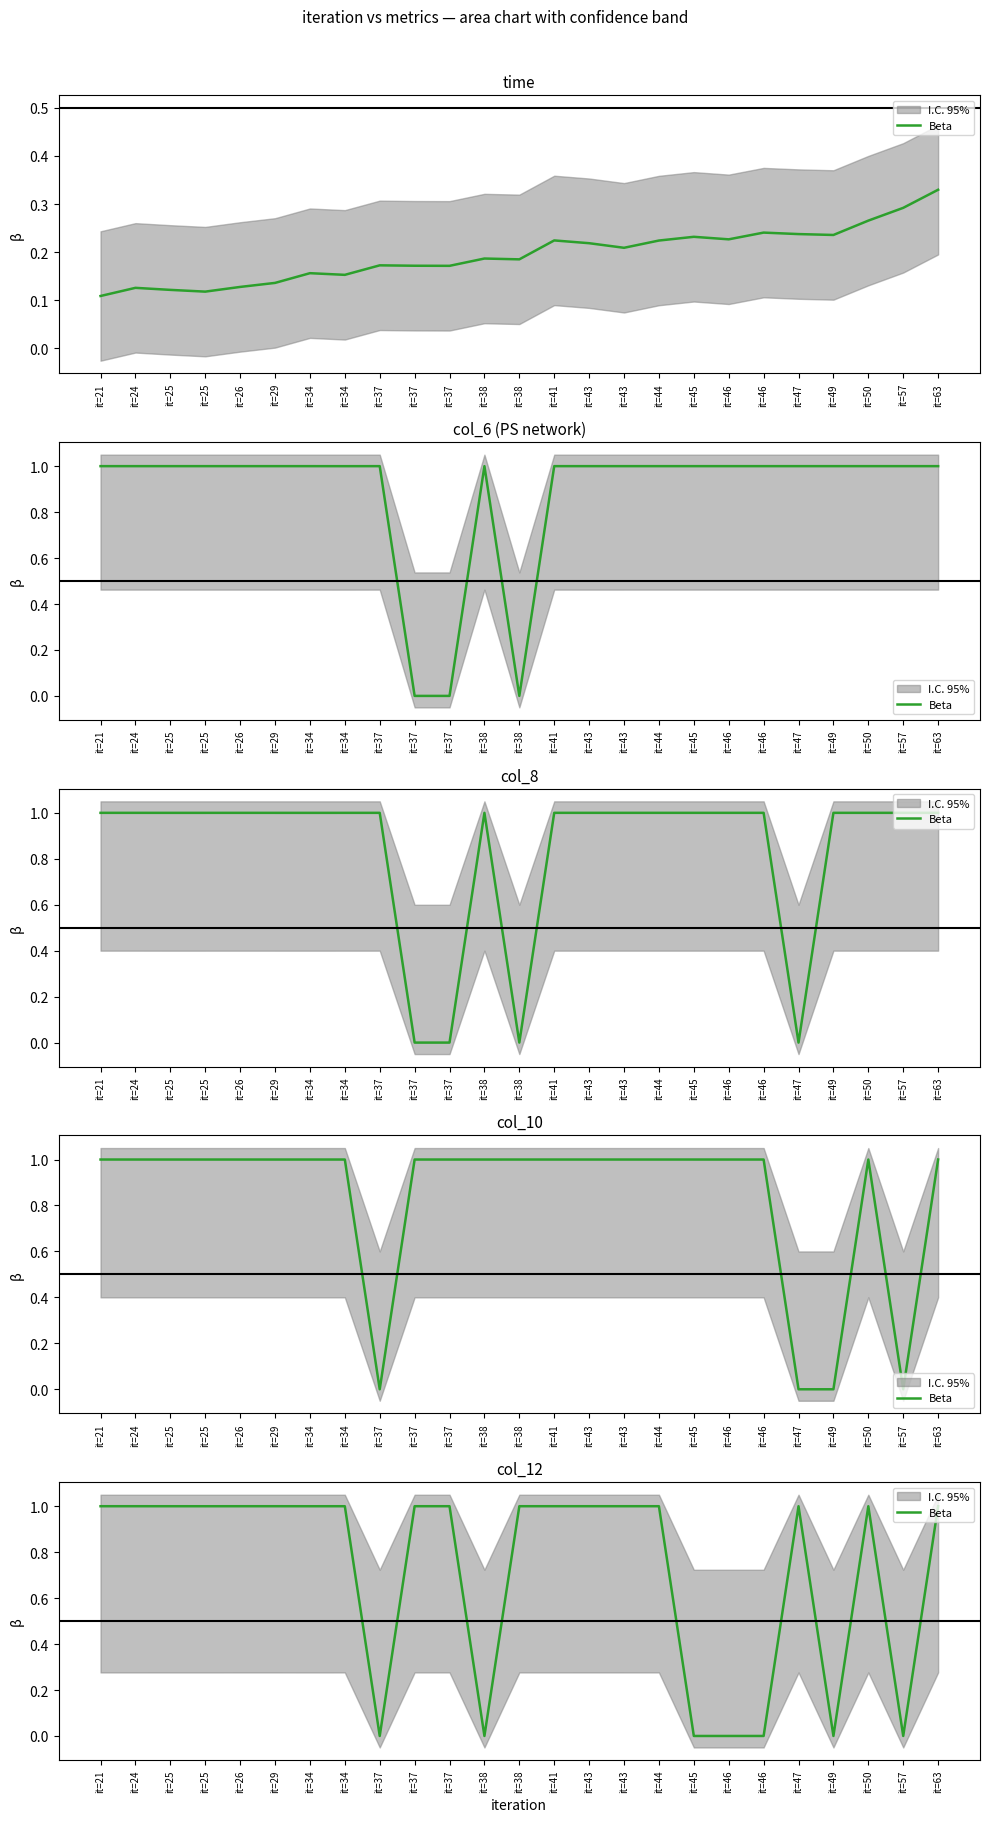

Reading left to right, what are all the values shown in this chart?

it=21=1.0	it=24=1.0	it=25=1.0	it=25=1.0	it=26=1.0	it=29=1.0	it=34=1.0	it=34=1.0	it=37=0.0	it=37=1.0	it=37=1.0	it=38=0.0	it=38=1.0	it=41=1.0	it=43=1.0	it=43=1.0	it=44=1.0	it=45=0.0	it=46=0.0	it=46=0.0	it=47=1.0	it=49=0.0	it=50=1.0	it=57=0.0	it=63=1.0